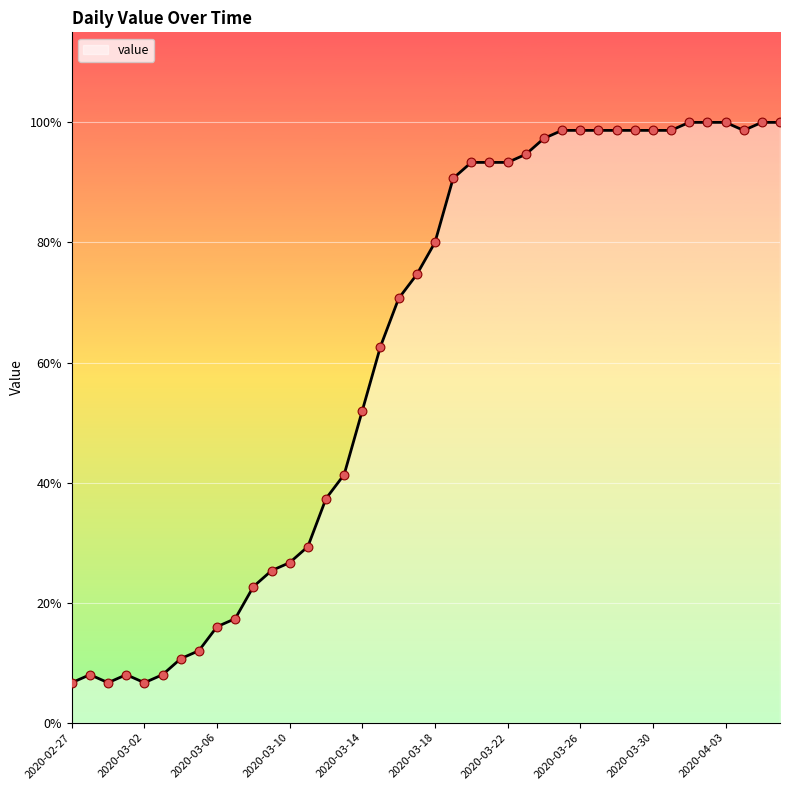

Is this an area chart (filled region under the line)?

Yes